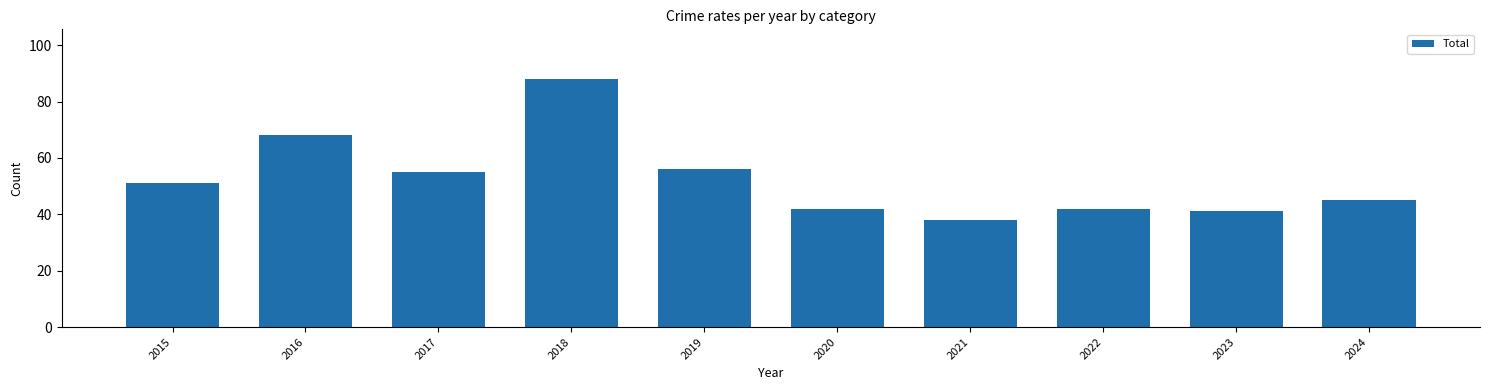

Reading left to right, list all the values displayed in this chart.

2015=51	2016=68	2017=55	2018=88	2019=56	2020=42	2021=38	2022=42	2023=41	2024=45